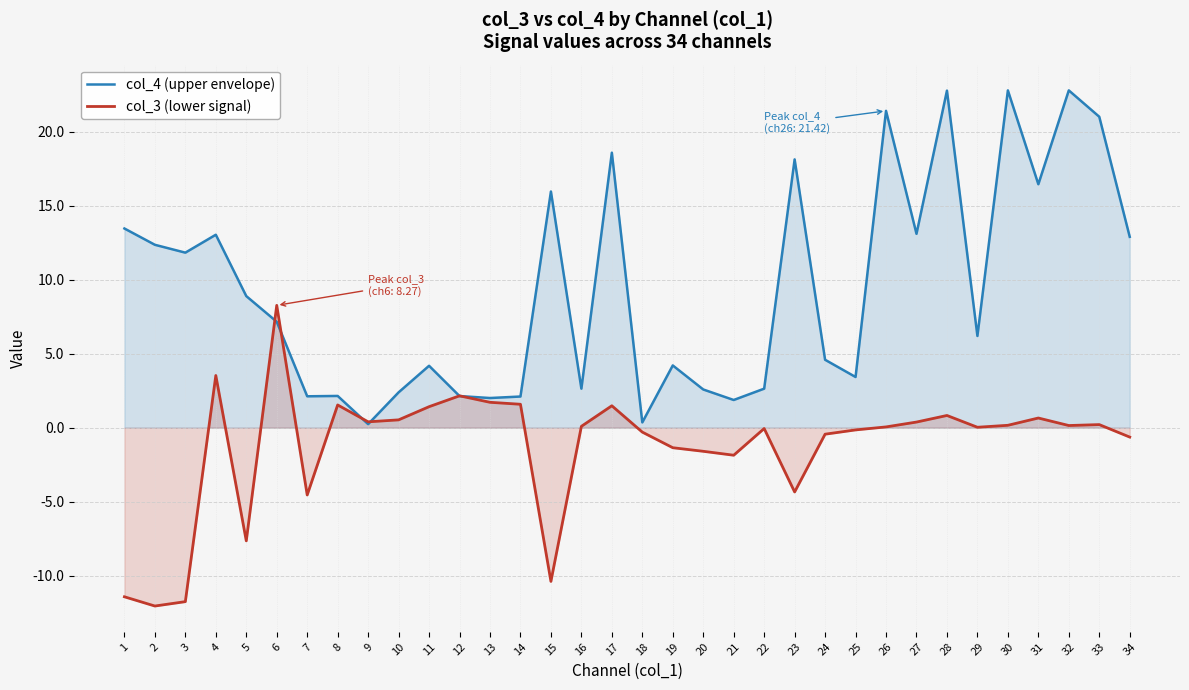

True or false: col_3 (lower signal) and col_4 (upper envelope) cross at least once.

True